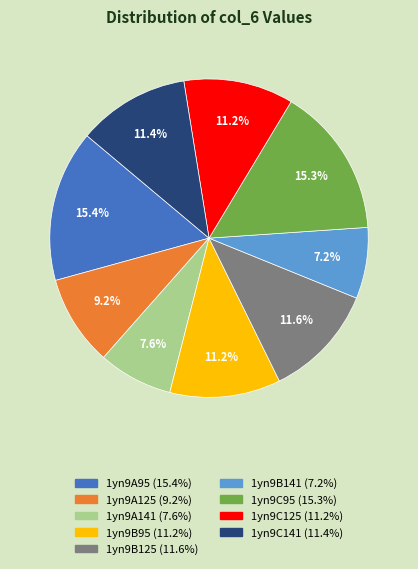

Is there a majority slice in this chart?

No